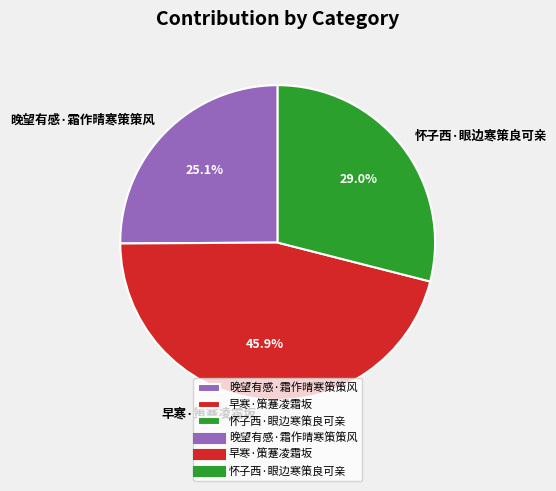

To the nearest percent, what is the average slice percentage?

33%